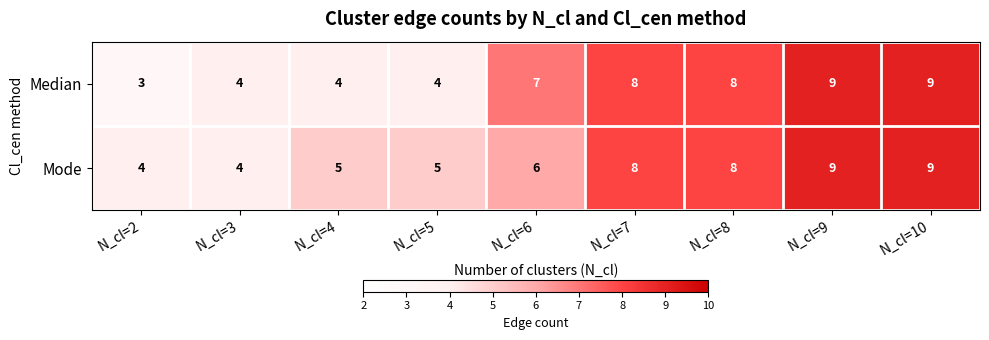

Between N_cl=3 and N_cl=4, which series saw the biggest shift?

Mode